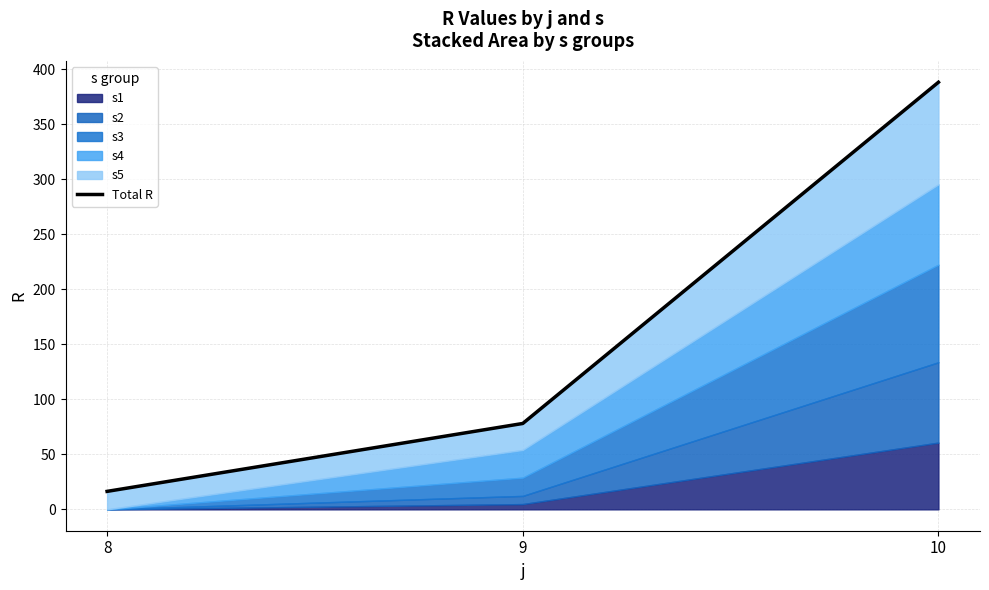

True or false: the data shows 16.4 at 8.

True